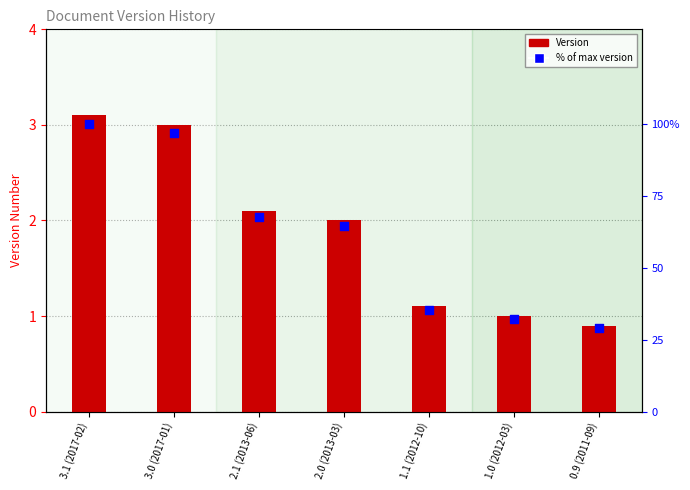

What is the total value across all series at 1.1 (2012-10)?

36.6